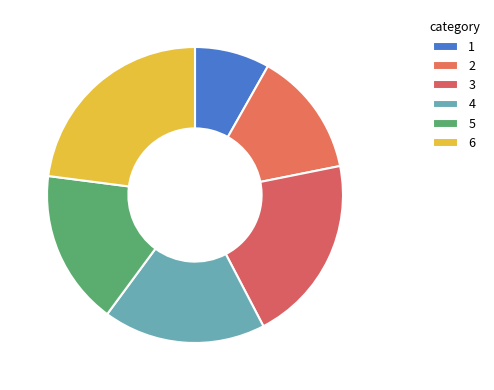

Does 4 account for over 50% of the chart?

No